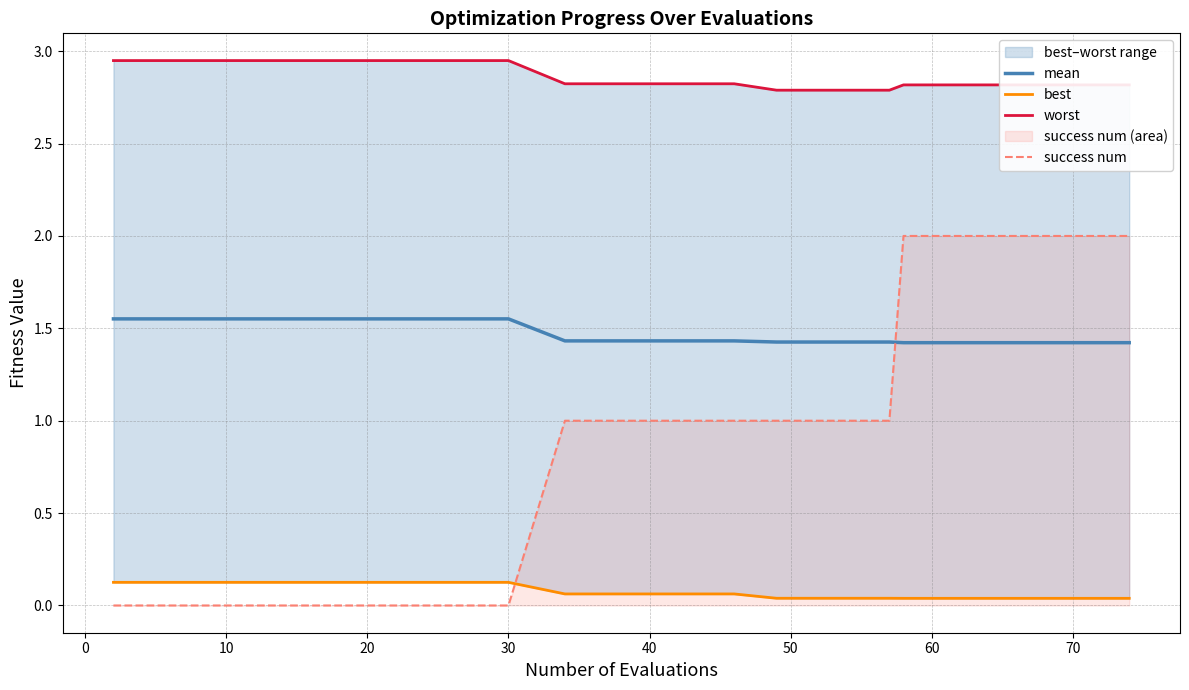

Which series has the widest spread of values?

success num